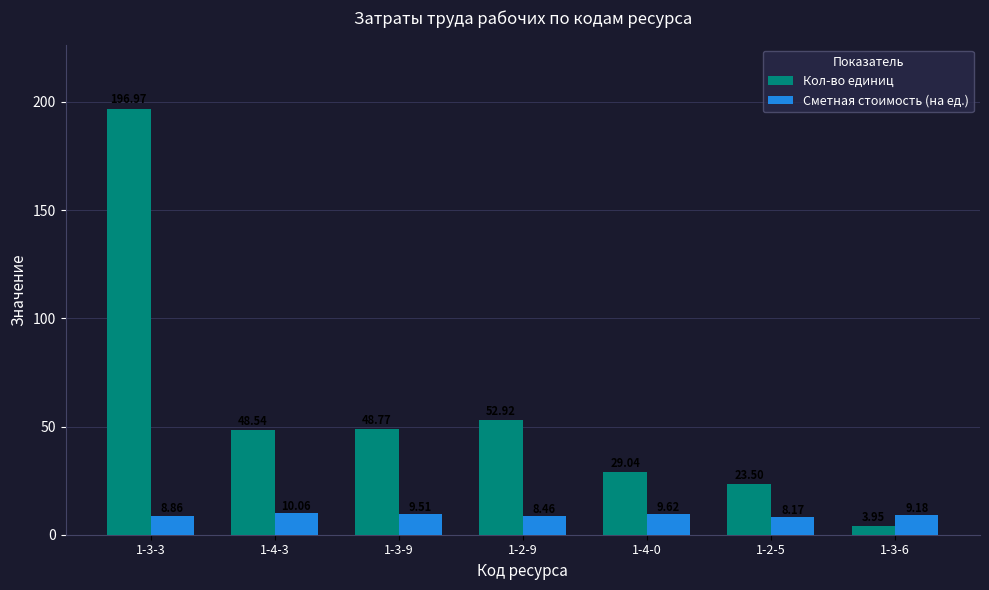

Is the value of Кол-во единиц at 1-3-3 greater than the value of Сметная стоимость (на ед.) at 1-3-6?

Yes